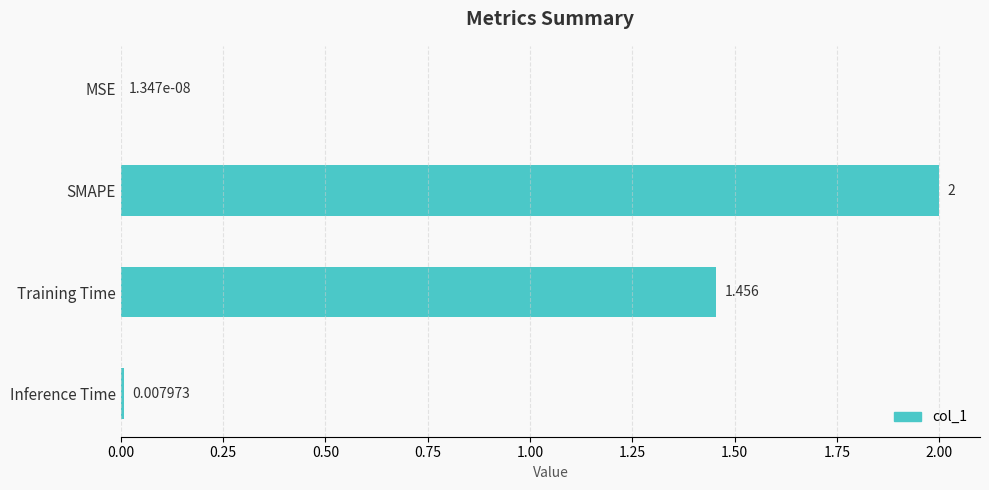

Between Inference Time and SMAPE, which is larger?

SMAPE